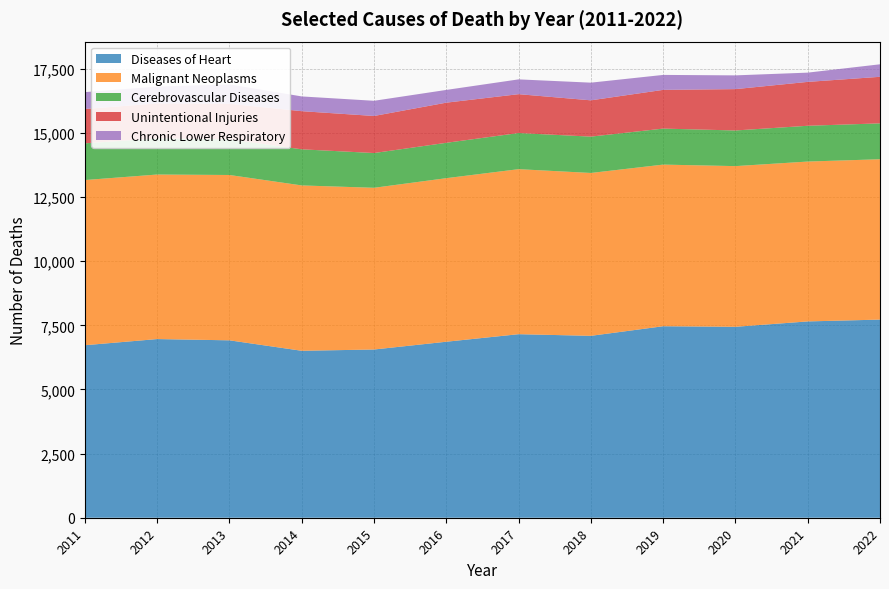

Reading left to right, what are all the values shown in this chart?

Diseases of Heart: 2011=6726	2012=6966	2013=6917	2014=6509	2015=6559	2016=6862	2017=7156	2018=7092	2019=7466	2020=7444	2021=7654	2022=7725
Malignant Neoplasms: 2011=6440	2012=6415	2013=6446	2014=6447	2015=6305	2016=6377	2017=6434	2018=6350	2019=6302	2020=6265	2021=6233	2022=6252
Cerebrovascular Diseases: 2011=1431	2012=1411	2013=1391	2014=1408	2015=1355	2016=1379	2017=1409	2018=1417	2019=1404	2020=1390	2021=1395	2022=1399
Unintentional Injuries: 2011=1340	2012=1362	2013=1387	2014=1487	2015=1445	2016=1565	2017=1515	2018=1415	2019=1510	2020=1612	2021=1711	2022=1815
Chronic Lower Respiratory: 2011=657	2012=656	2013=755	2014=575	2015=592	2016=497	2017=577	2018=689	2019=583	2020=536	2021=361	2022=488